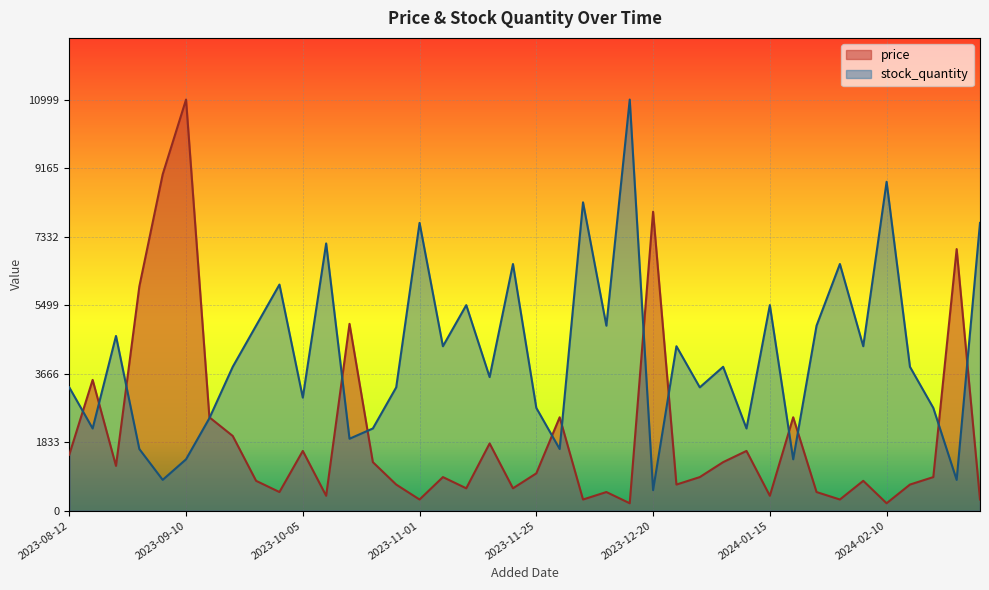

At which label is price closest to 5599?

2023-09-01